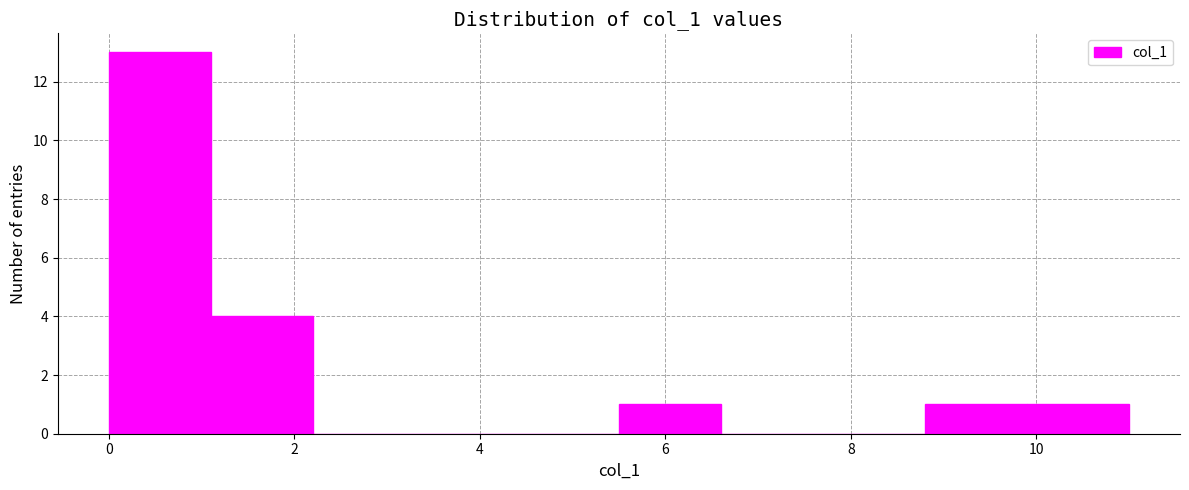

How tall is the bar that spans 5.5 to 6.6 on the x-axis? Neither the bar edges nor the heights are printed on the chart, so give them approximately, as read against the axes.

1